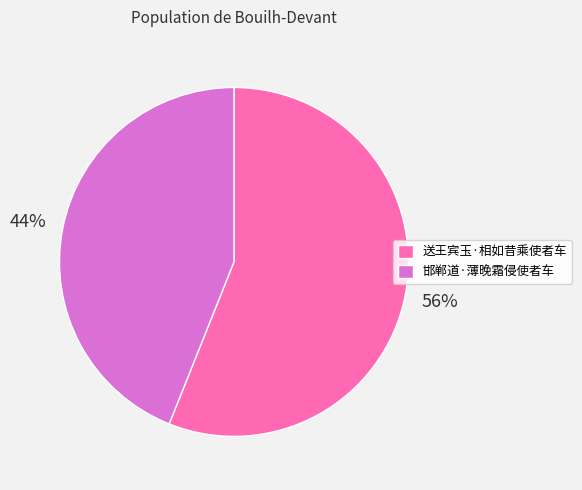

Count the number of slices in the pie.

2